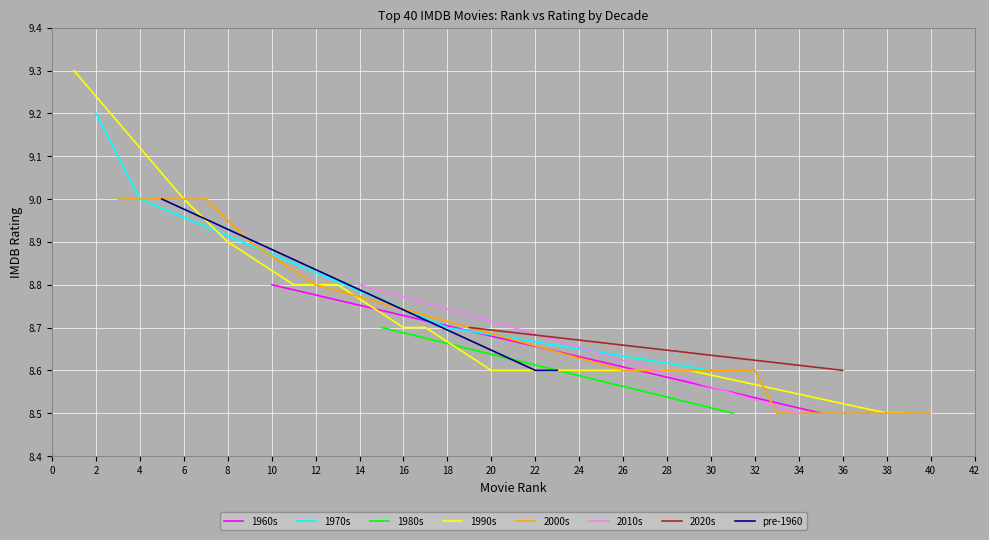

What is the average value?

8.7